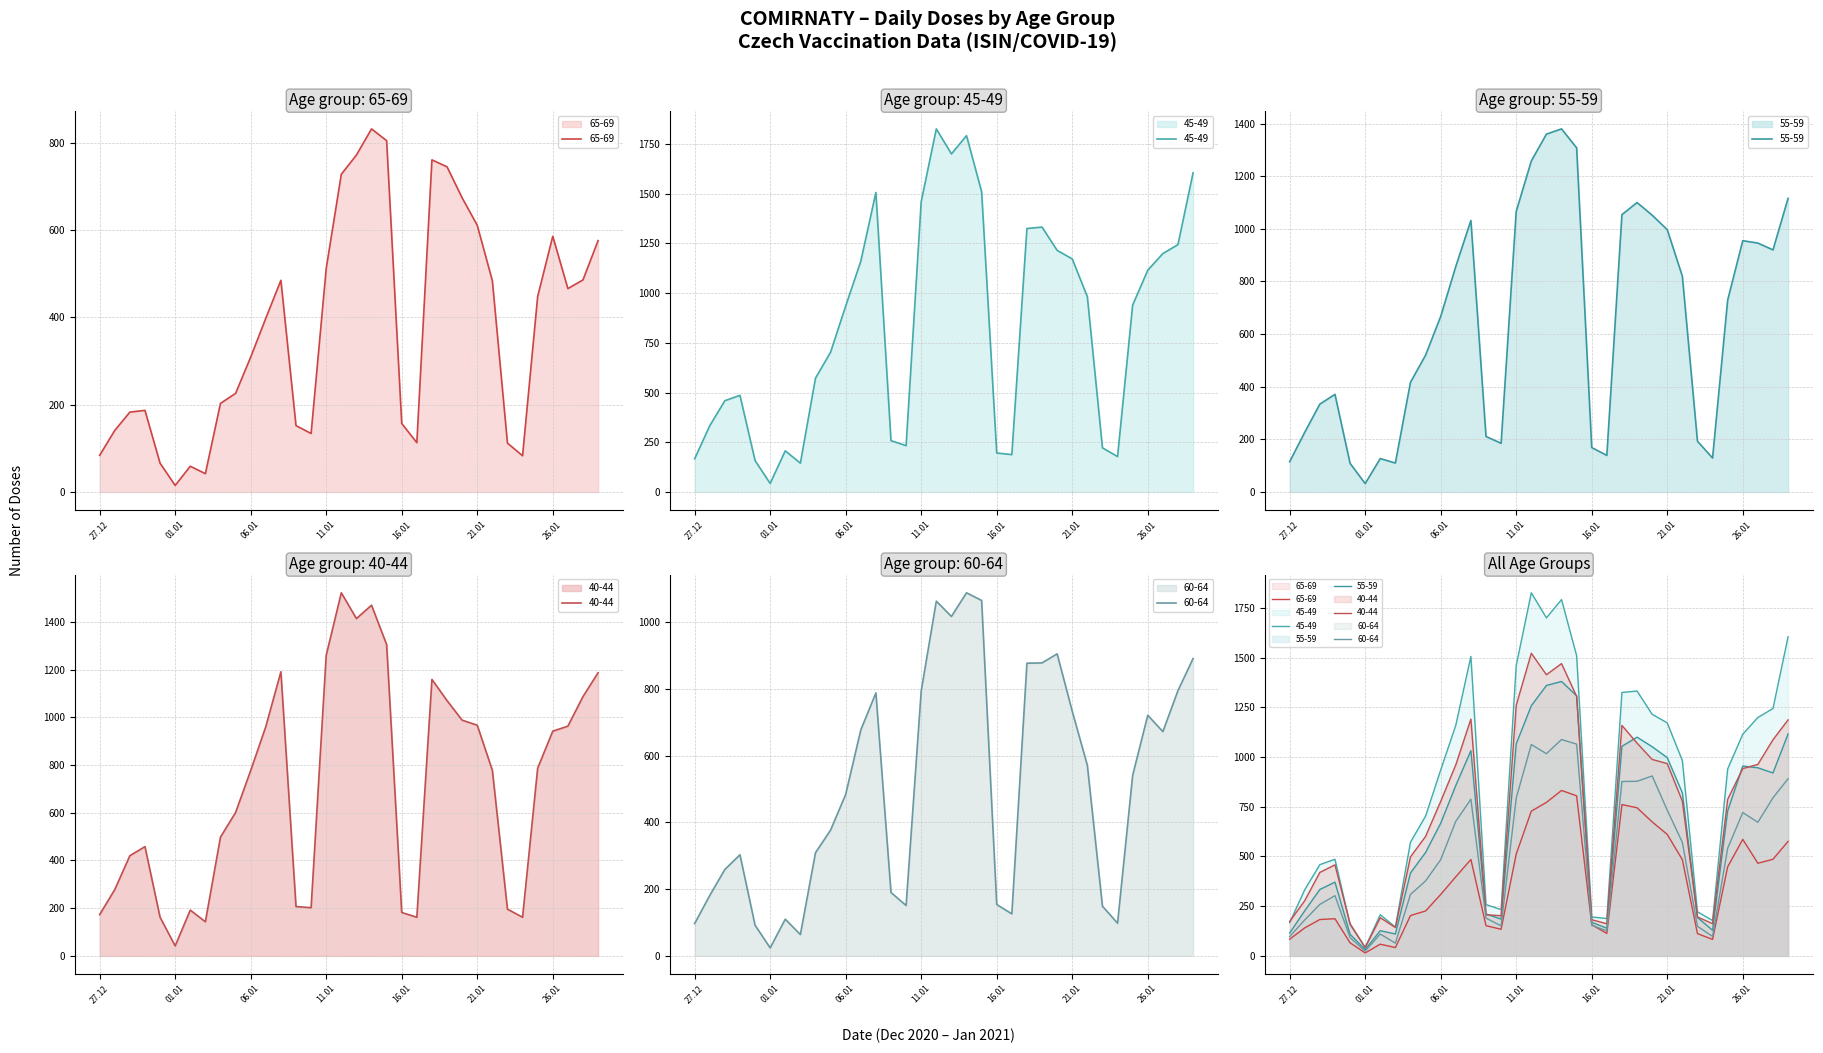

True or false: 65-69 and 55-59 intersect in this chart.

False